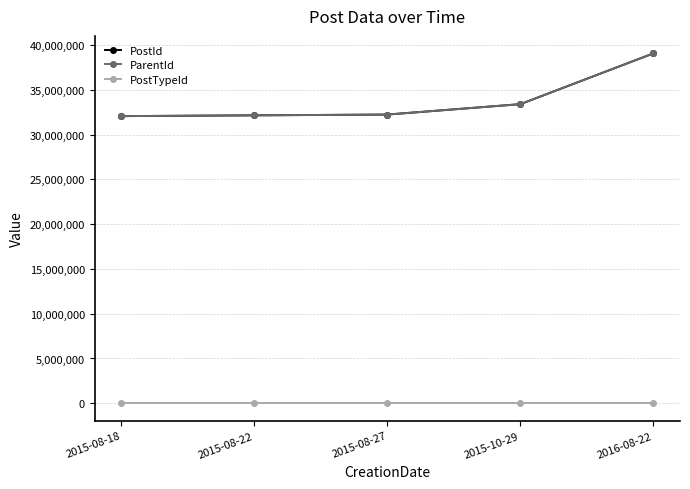

At which label is PostId closest to 35575117?

2015-10-29